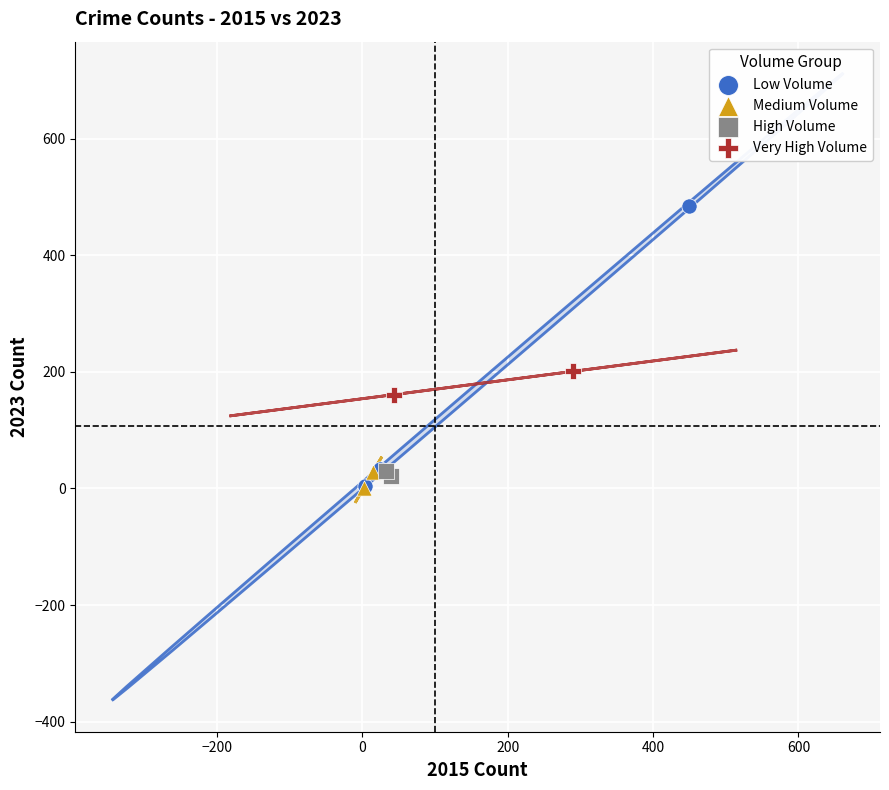

What are all the series names shown in the legend?

Low Volume, Medium Volume, High Volume, Very High Volume